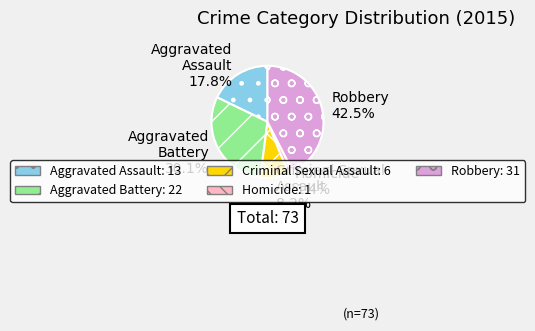

How many slices are in this pie chart?

5